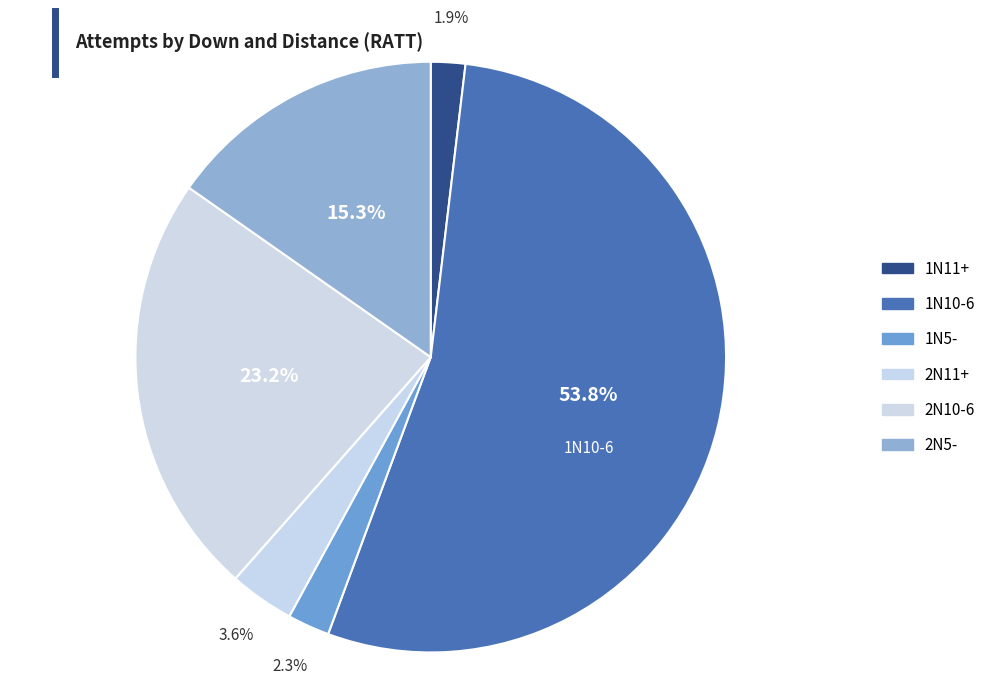

Do 2N11+ and 1N11+ together represent more than half of the pie?

No